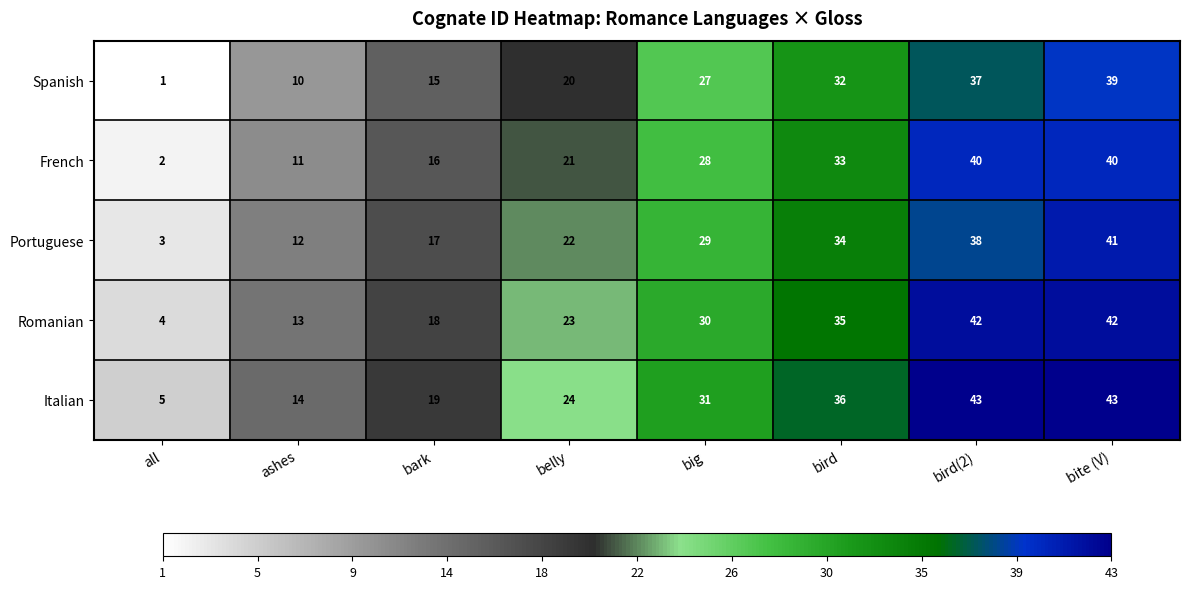

What is the difference between the highest and lowest values at belly?

4